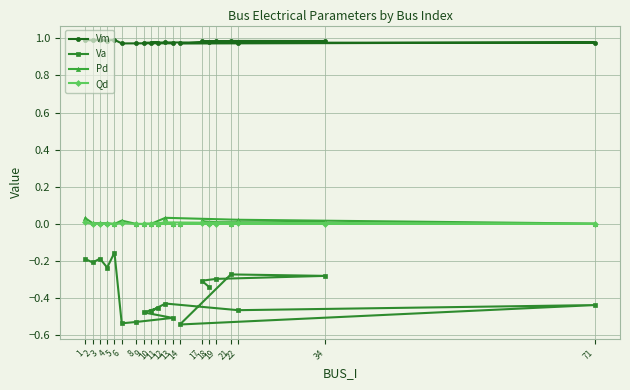

At which category is the sum across all series the highest?

1